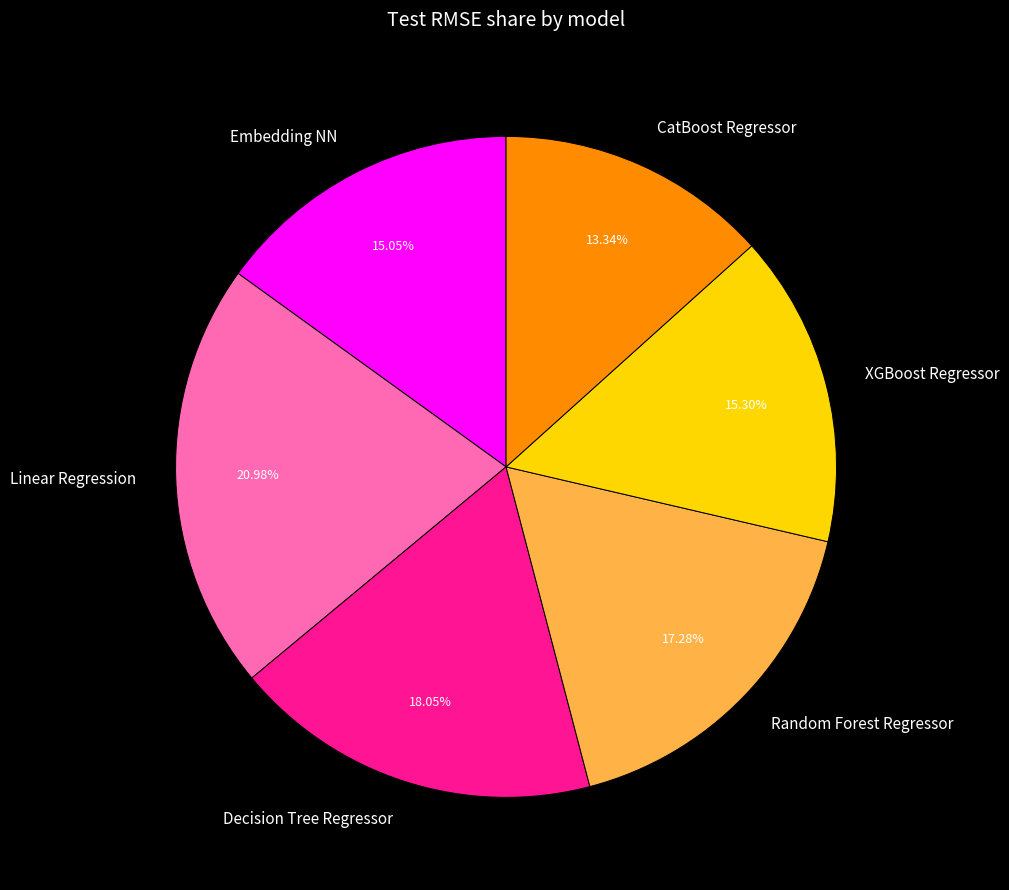

To the nearest percent, what is the difference between the Random Forest Regressor and Decision Tree Regressor slice percentages?

1%